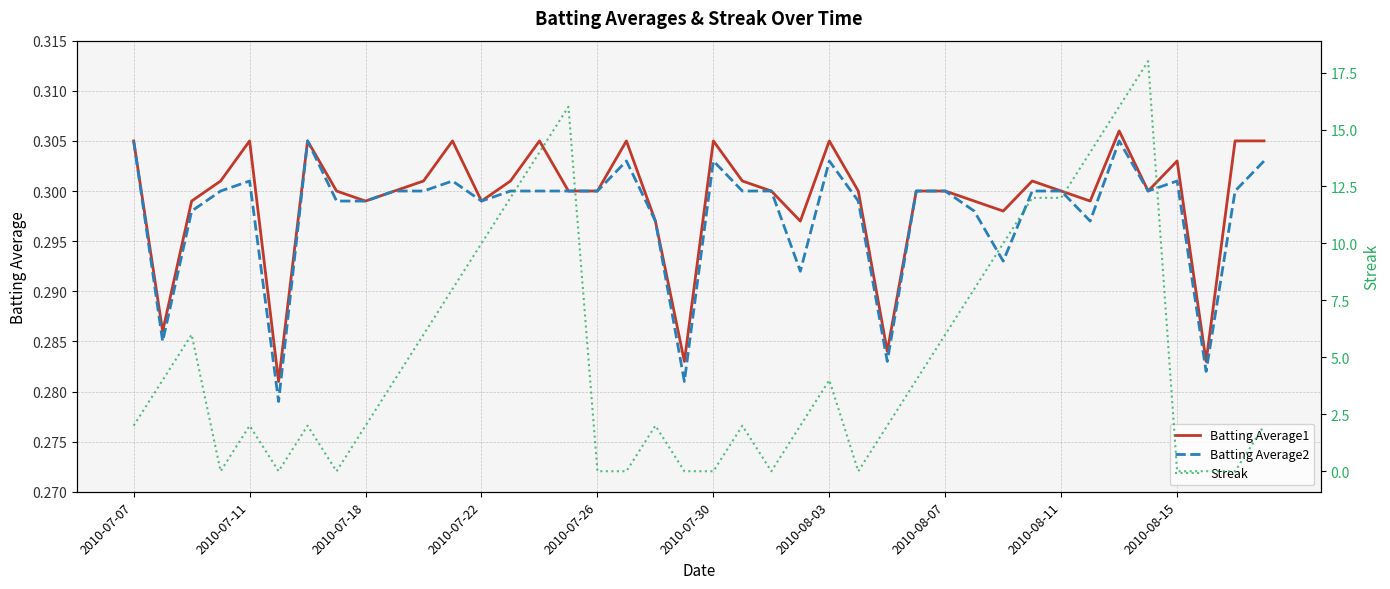

How many interior local valleys does the Batting Average1 series have?

11